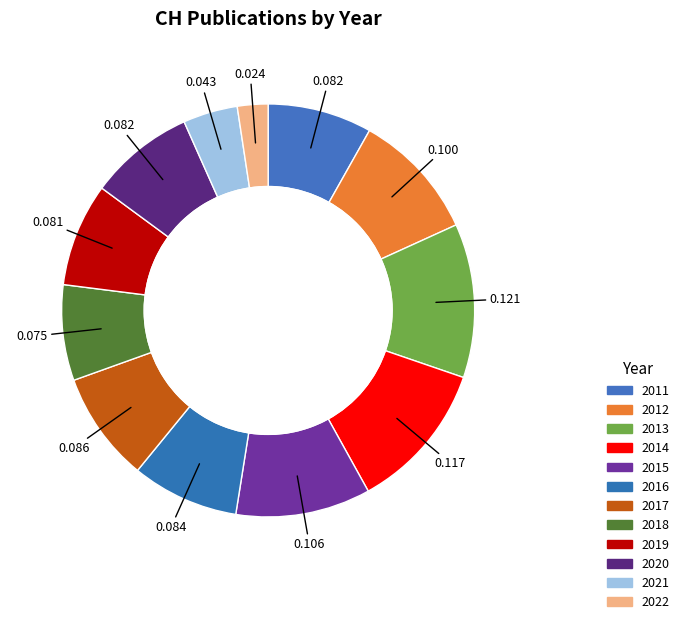

How many segments does this pie chart have?

12